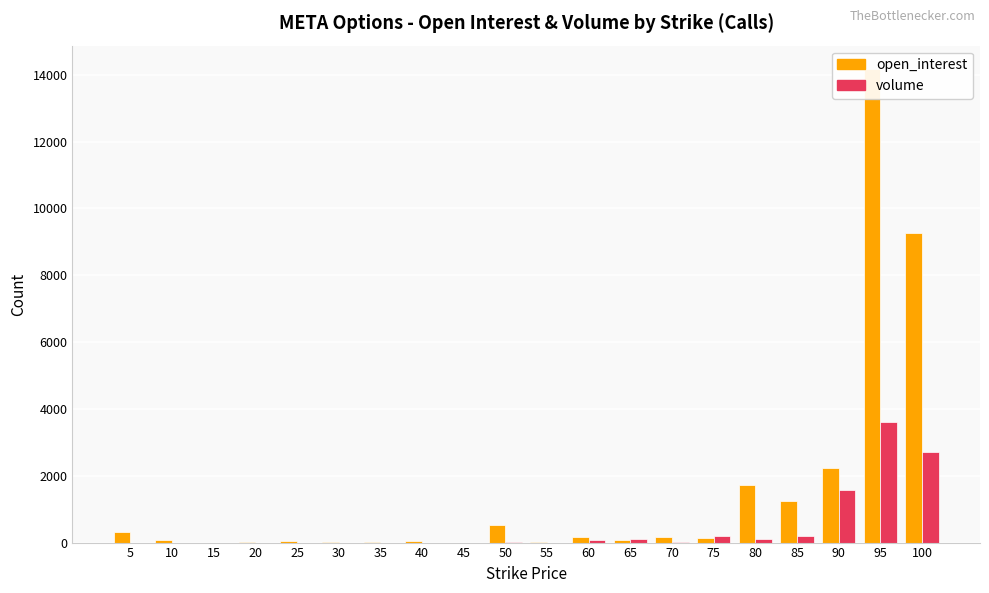

What is the difference between the open_interest values at 65 and 70?

90